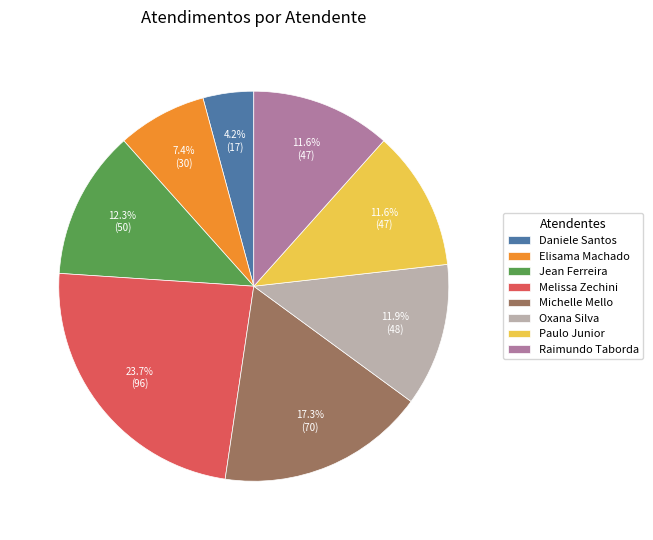

Is there any slice that represents more than half of the pie?

No